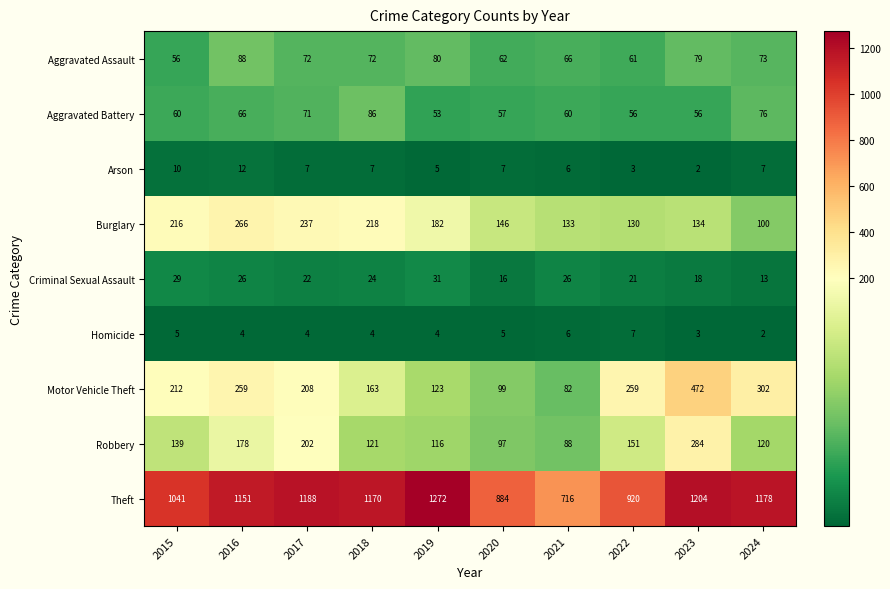

Where is Aggravated Battery nearest to the value 69?

2017